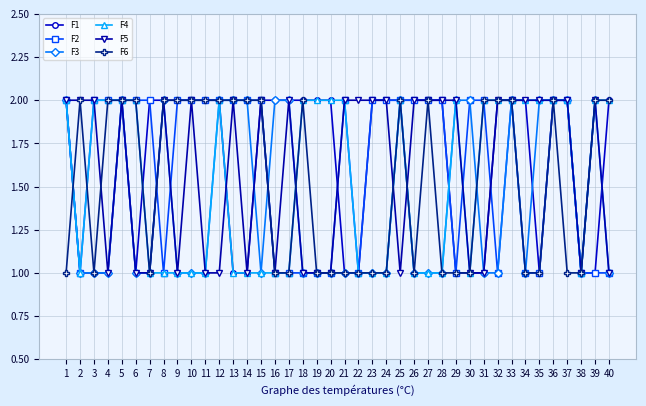

Reading left to right, what are all the values shown in this chart?

F1: 2	1	1	1	2	1	2	2	2	2	2	2	1	1	2	2	2	2	2	2	1	1	2	2	2	2	2	2	1	1	1	2	2	2	1	2	2	1	1	2
F2: 2	1	2	2	2	2	2	1	2	2	2	2	2	2	2	1	1	1	1	1	2	1	2	2	2	2	2	2	1	2	2	1	2	1	1	2	2	1	1	1
F3: 2	1	1	1	2	1	1	2	1	1	1	2	2	2	1	2	2	1	1	1	1	1	1	1	2	1	1	1	2	2	1	1	2	1	2	2	2	1	2	1
F4: 2	1	2	2	2	2	1	1	1	1	1	2	1	1	1	1	1	2	2	2	2	1	1	1	2	1	1	1	2	1	2	2	2	2	2	2	2	1	2	2
F5: 2	2	2	1	2	1	1	2	1	2	1	1	2	1	2	1	2	1	1	1	2	2	2	2	1	2	2	2	2	1	1	2	2	2	2	2	2	1	2	1
F6: 1	2	1	2	2	2	1	2	2	2	2	2	2	2	2	1	1	2	1	1	1	1	1	1	2	1	2	1	1	1	2	2	2	1	1	2	1	1	2	2